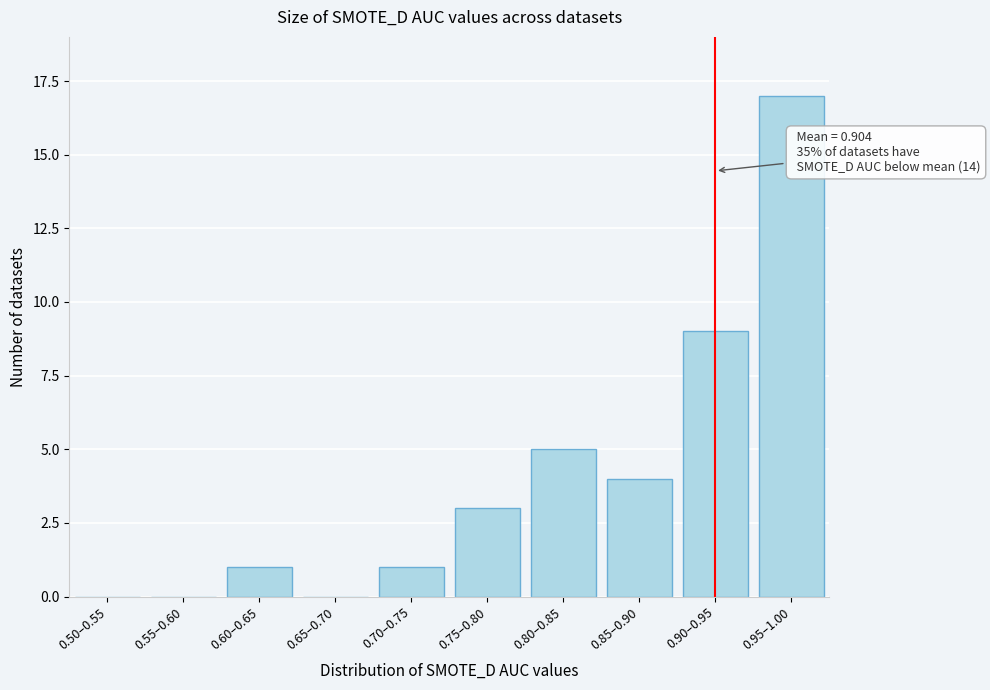

Reading right to left, transcribe all the data shown in this chart.

0.95–1.00=17	0.90–0.95=9	0.85–0.90=4	0.80–0.85=5	0.75–0.80=3	0.70–0.75=1	0.65–0.70=0	0.60–0.65=1	0.55–0.60=0	0.50–0.55=0